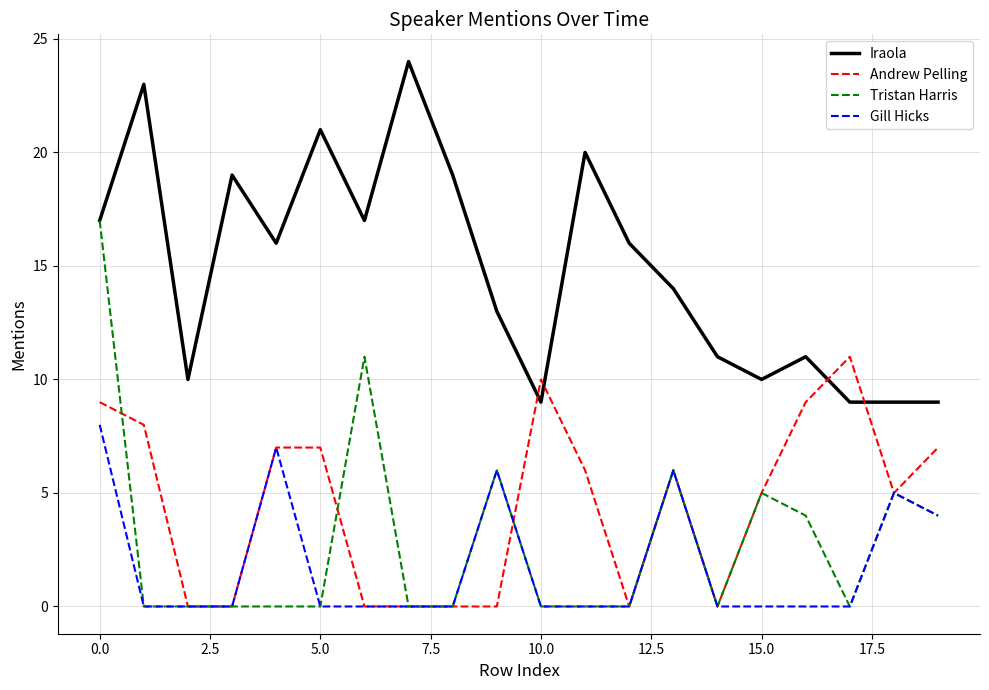

True or false: Iraola has more than 2 interior local peaks.

True